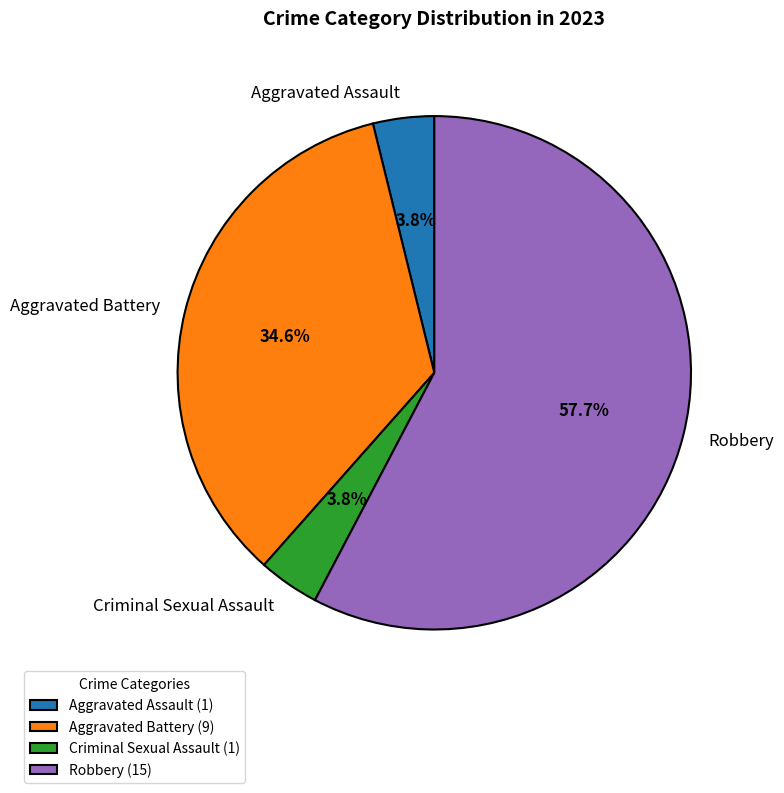

Approximately how many times larger is the value at Criminal Sexual Assault compared to Aggravated Battery?

0.1